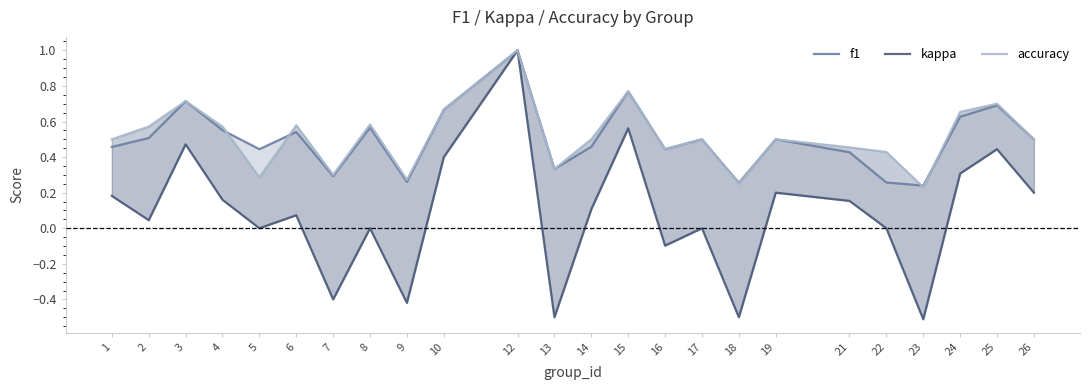

Reading left to right, list all the values displayed in this chart.

f1: 0.5	0.5	0.7	0.6	0.4	0.5	0.3	0.6	0.3	0.7	1.0	0.3	0.5	0.8	0.4	0.5	0.3	0.5	0.4	0.3	0.2	0.6	0.7	0.5
kappa: 0.2	0.0	0.5	0.2	0.0	0.1	-0.4	0.0	-0.4	0.4	1.0	-0.5	0.1	0.6	-0.1	0.0	-0.5	0.2	0.2	0.0	-0.5	0.3	0.4	0.2
accuracy: 0.5	0.6	0.7	0.6	0.3	0.6	0.3	0.6	0.3	0.7	1.0	0.3	0.5	0.8	0.4	0.5	0.2	0.5	0.5	0.4	0.2	0.7	0.7	0.5